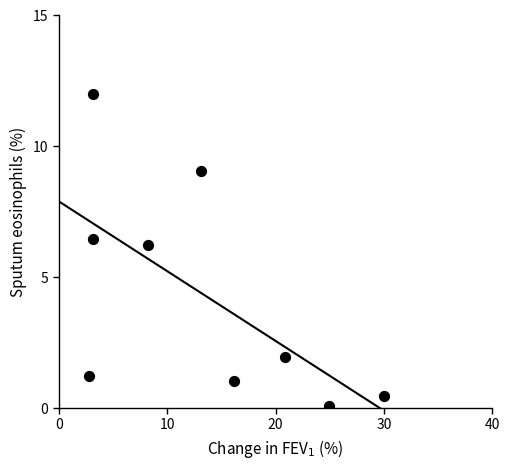

What Y value in the scatter plot is closest to 6?

6.2